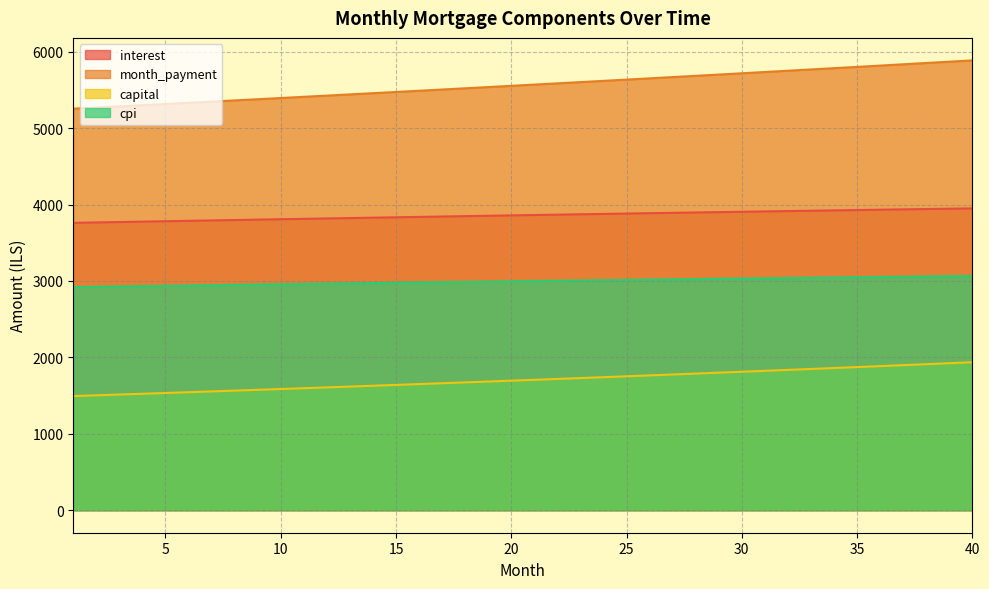

What is the value of the month_payment point at the 6th from the left?

5332.2